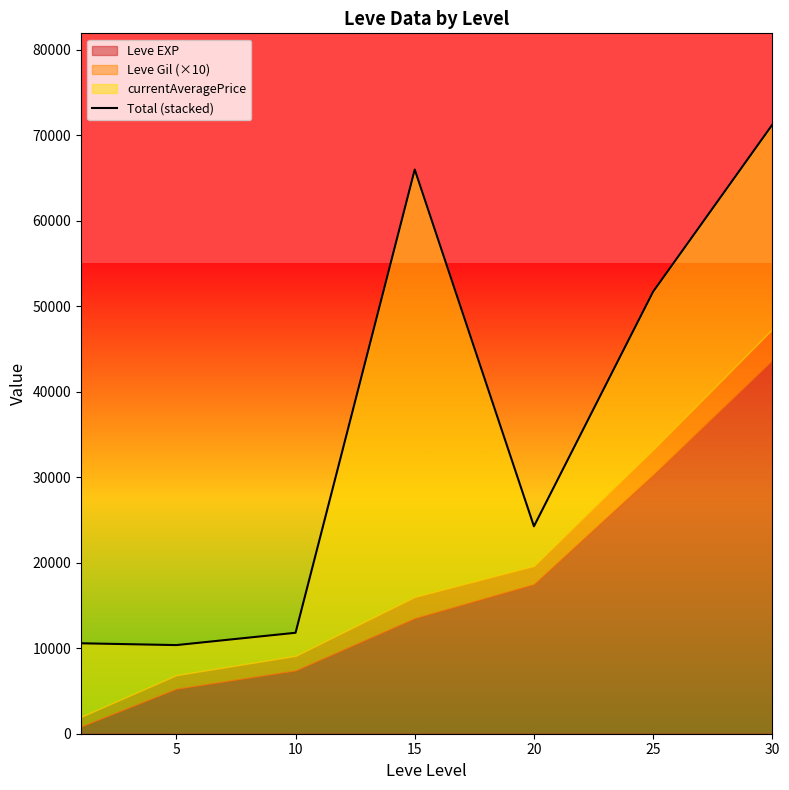

True or false: the data shows 11811.3 at 10.

True